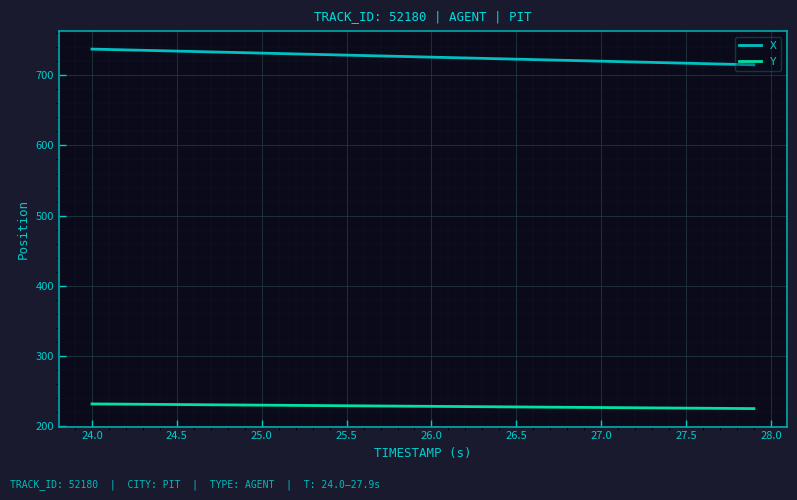

How many series are shown in this chart?

2